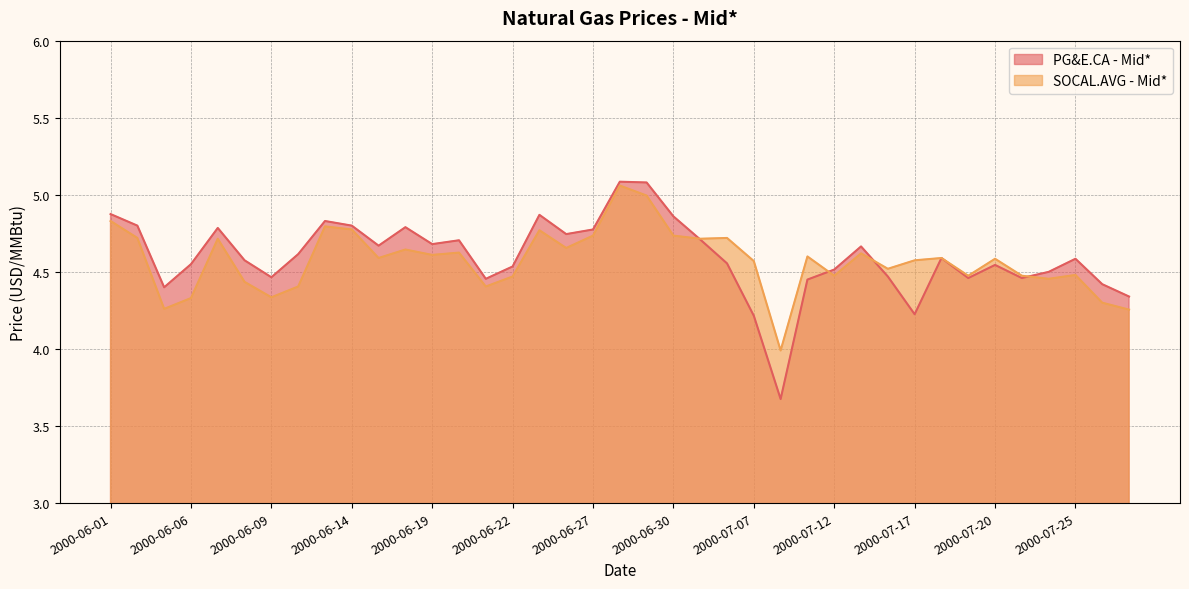

Between 2000-06-21 and 2000-07-20, which series saw the biggest shift?

SOCAL.AVG - Mid*